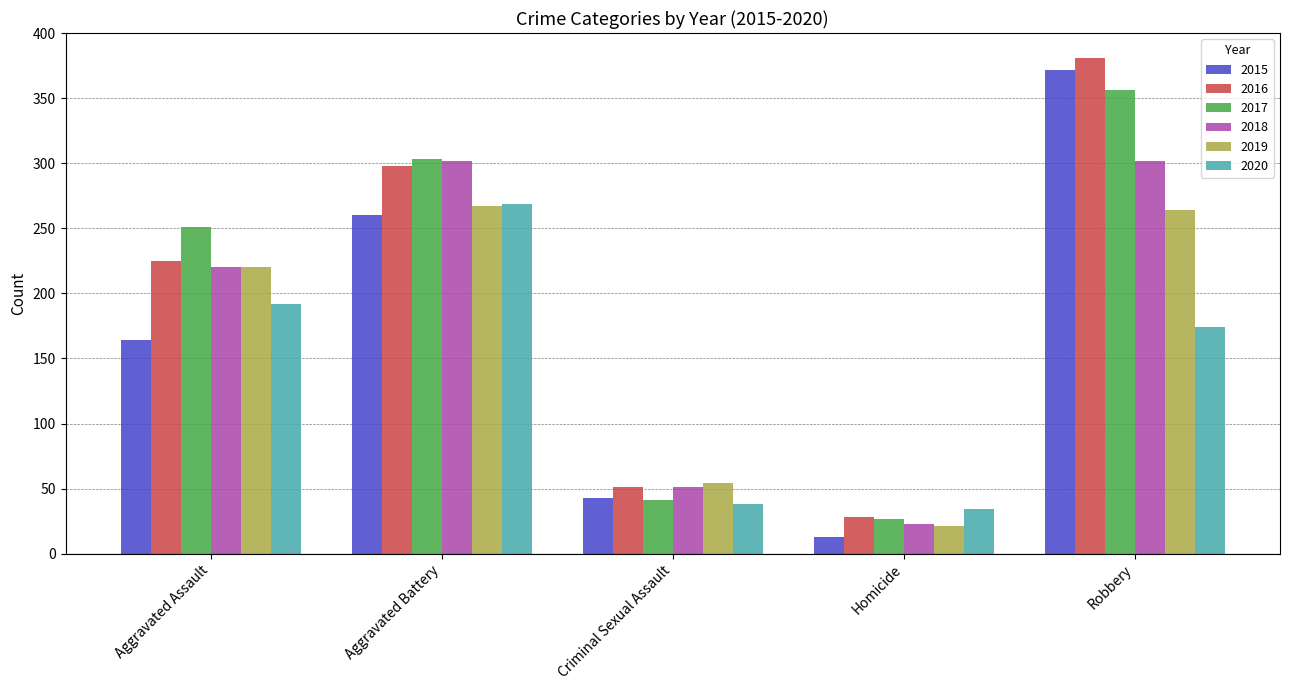

Are the bars grouped side by side (vs. stacked)?

Yes